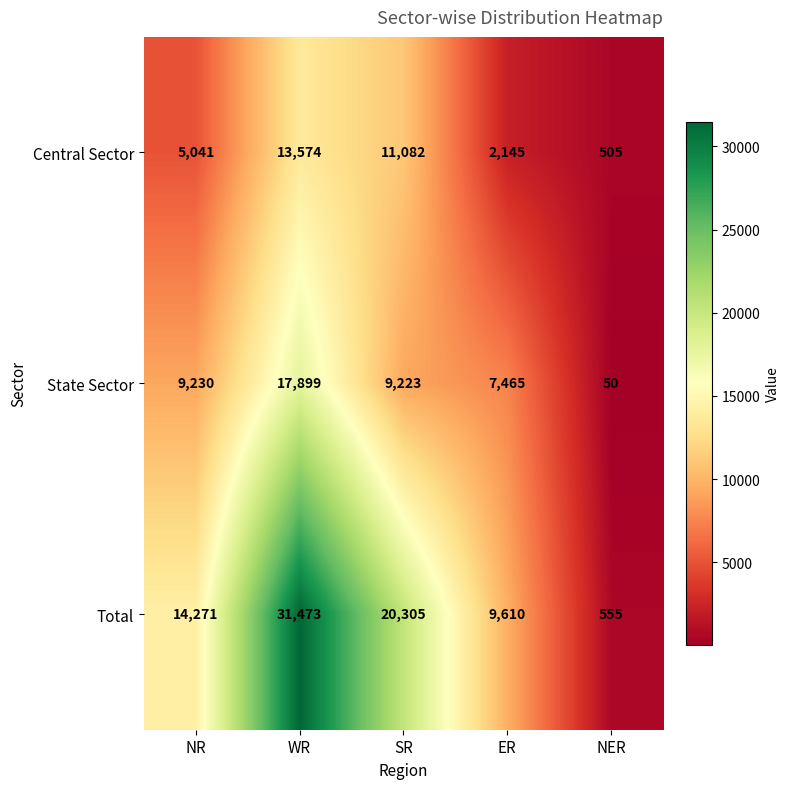

How many distinct data groups are displayed?

3